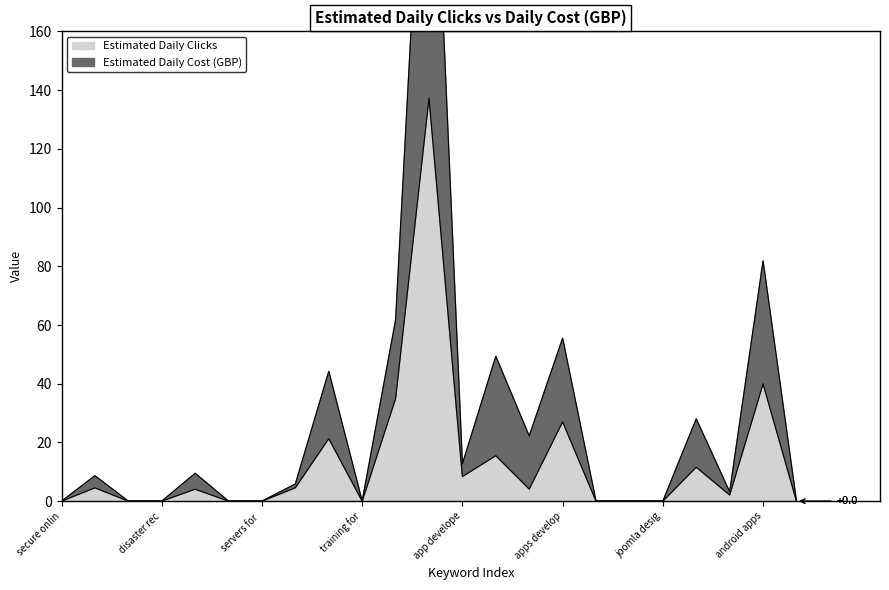

What value does the Estimated Daily Clicks series have at app develope?

8.4